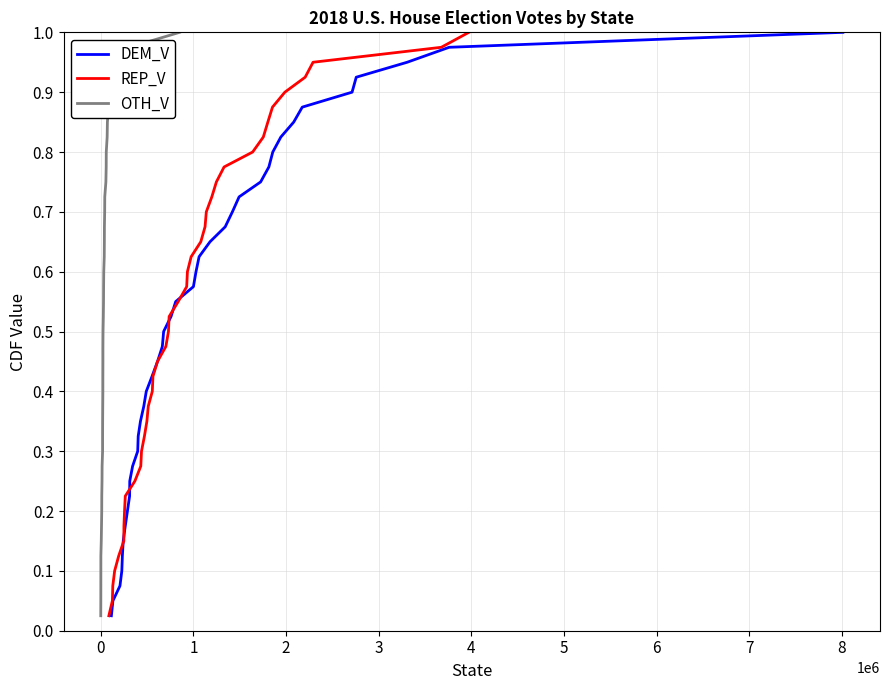

List the series in order of their peak value, lowest first.

DEM_V, REP_V, OTH_V